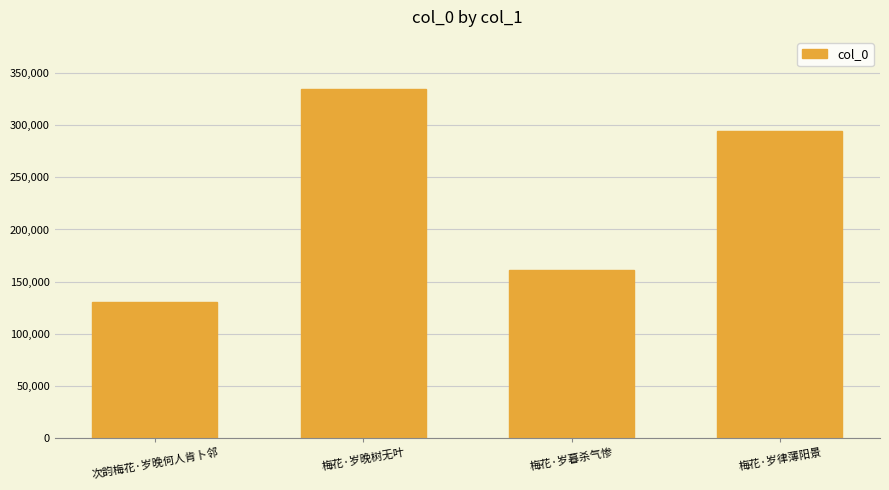

The chart shows a value of 242157 at 梅花·岁暮杀气惨. True or false?

False